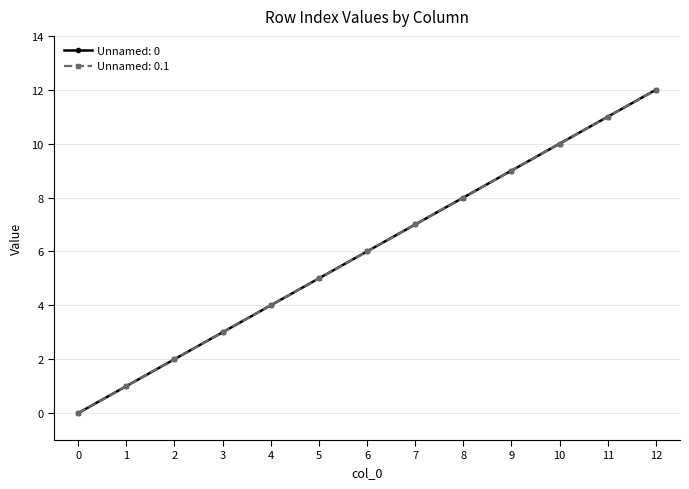

Reading right to left, transcribe all the data shown in this chart.

Unnamed: 0: 12	11	10	9	8	7	6	5	4	3	2	1	0
Unnamed: 0.1: 12	11	10	9	8	7	6	5	4	3	2	1	0